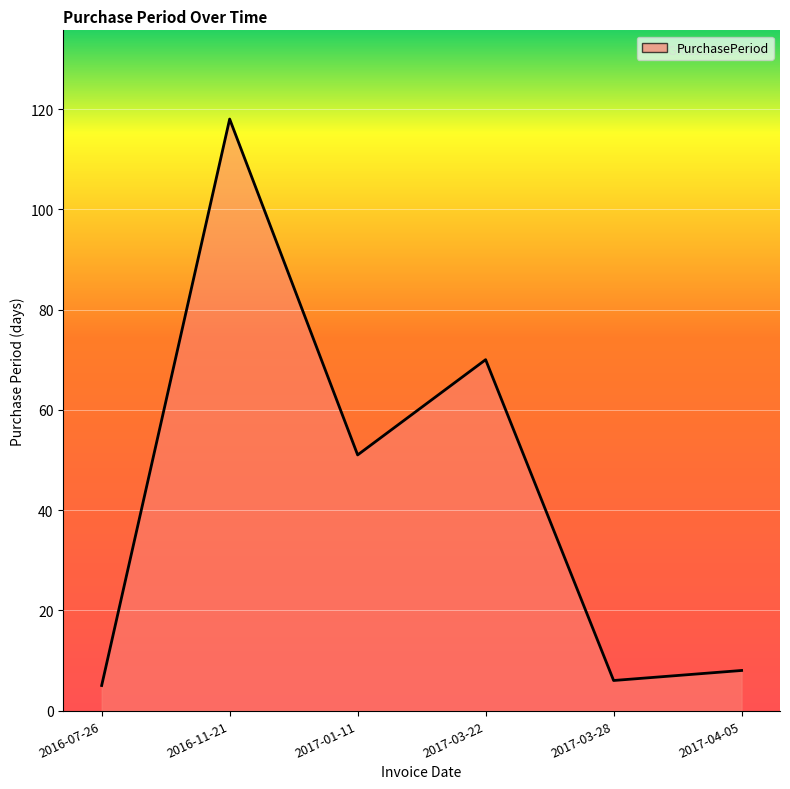

The value at 2017-03-28 is 6. True or false?

True